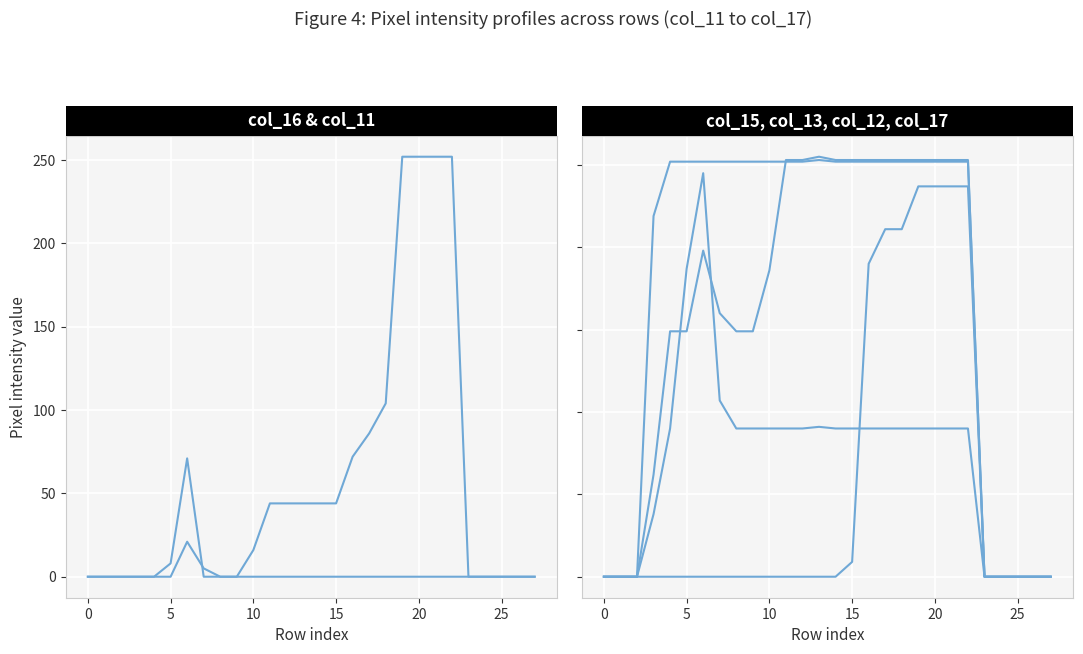

Count the number of categories in the chart.

28